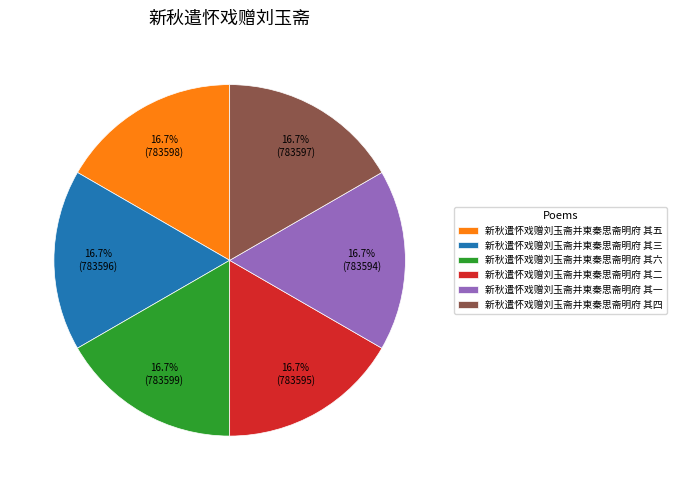

Does any single category account for the majority?

No